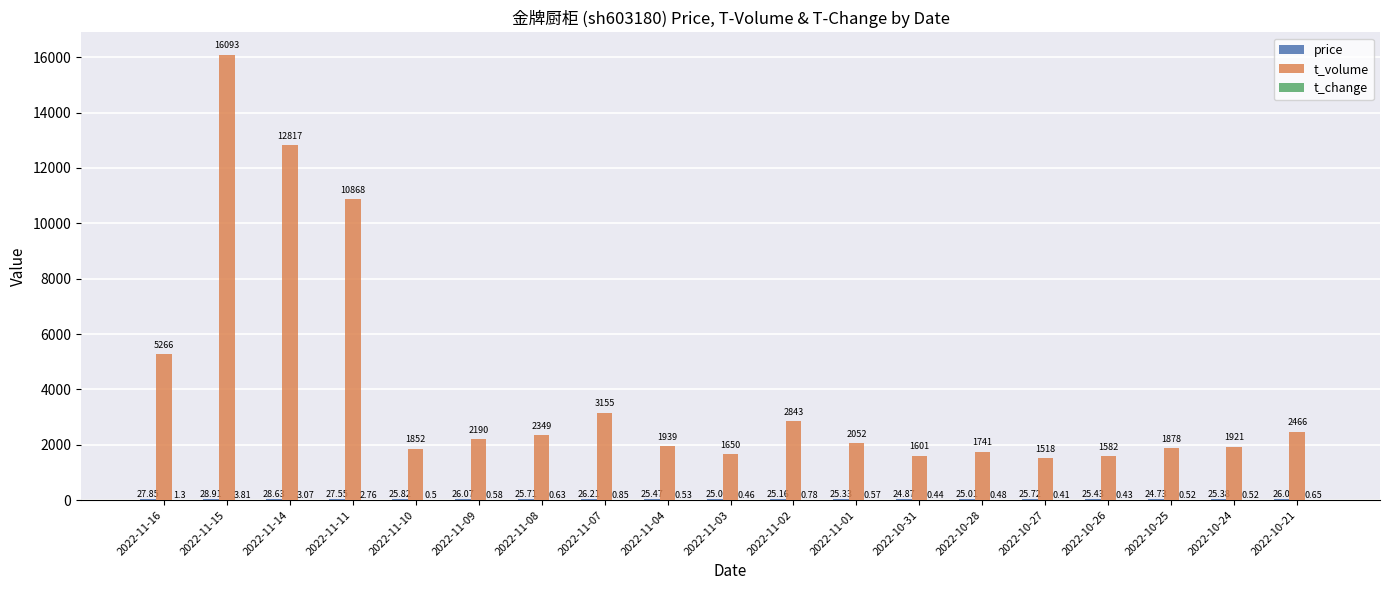

Which series has the largest total across all categories?

t_volume